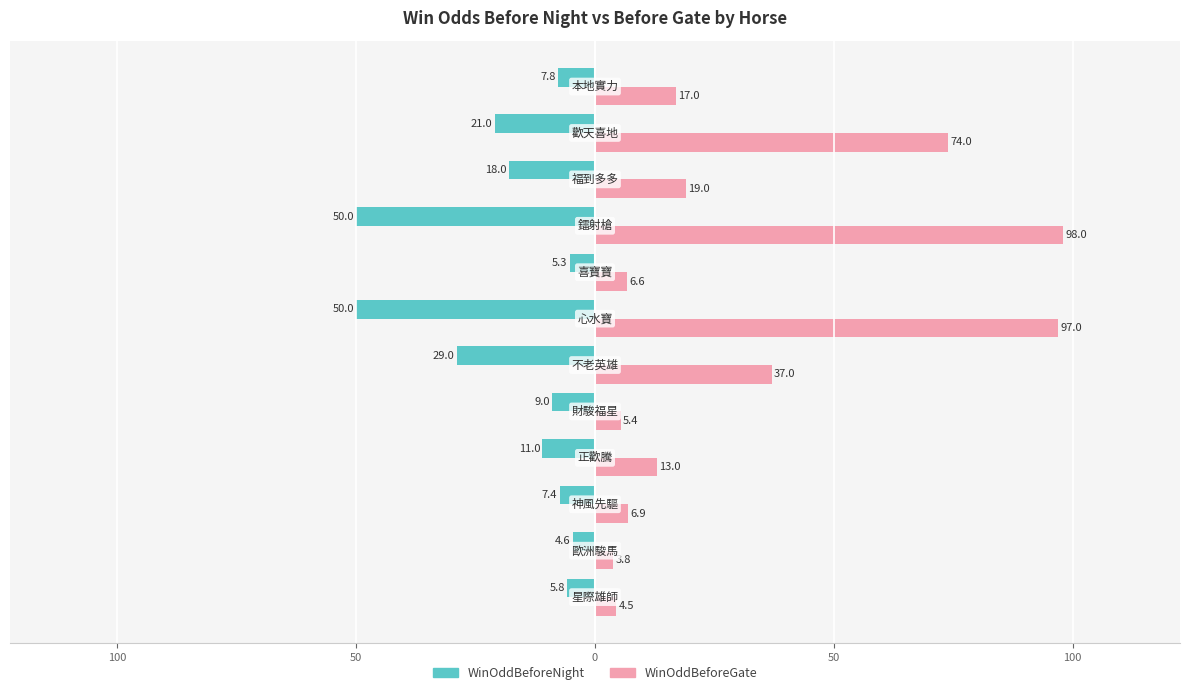

What are all the series names shown in the legend?

WinOddBeforeNight, WinOddBeforeGate